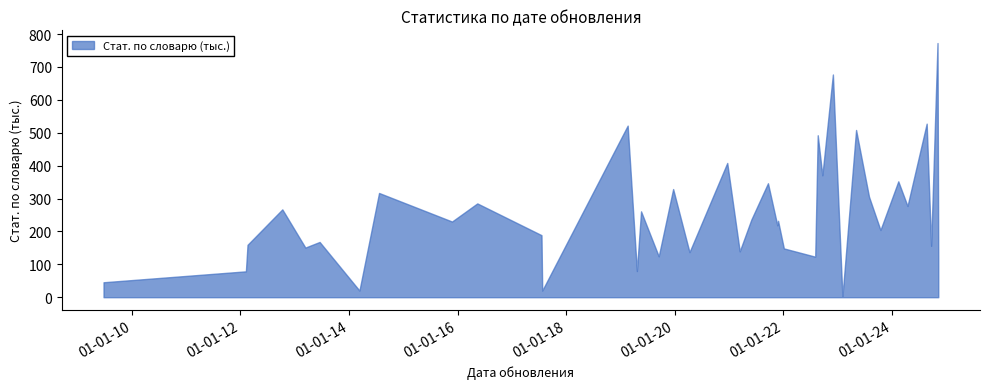

What is the highest value of the Стат. по словарю series?

772760.0